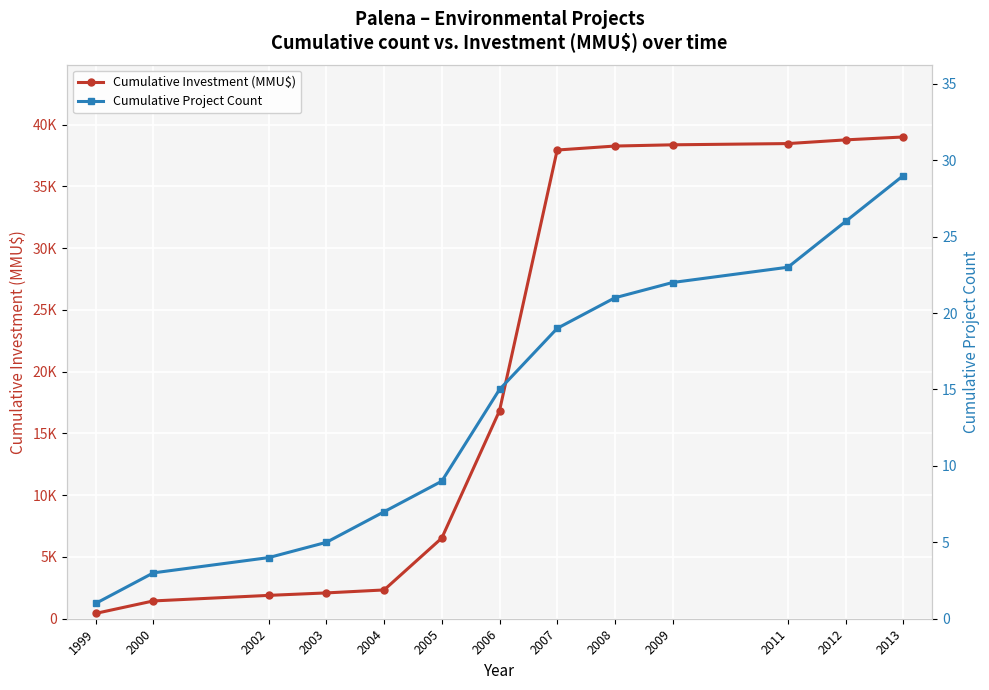

At 2013, list the series in order from largest to smallest.

Cumulative Investment (MMU$), Cumulative Project Count